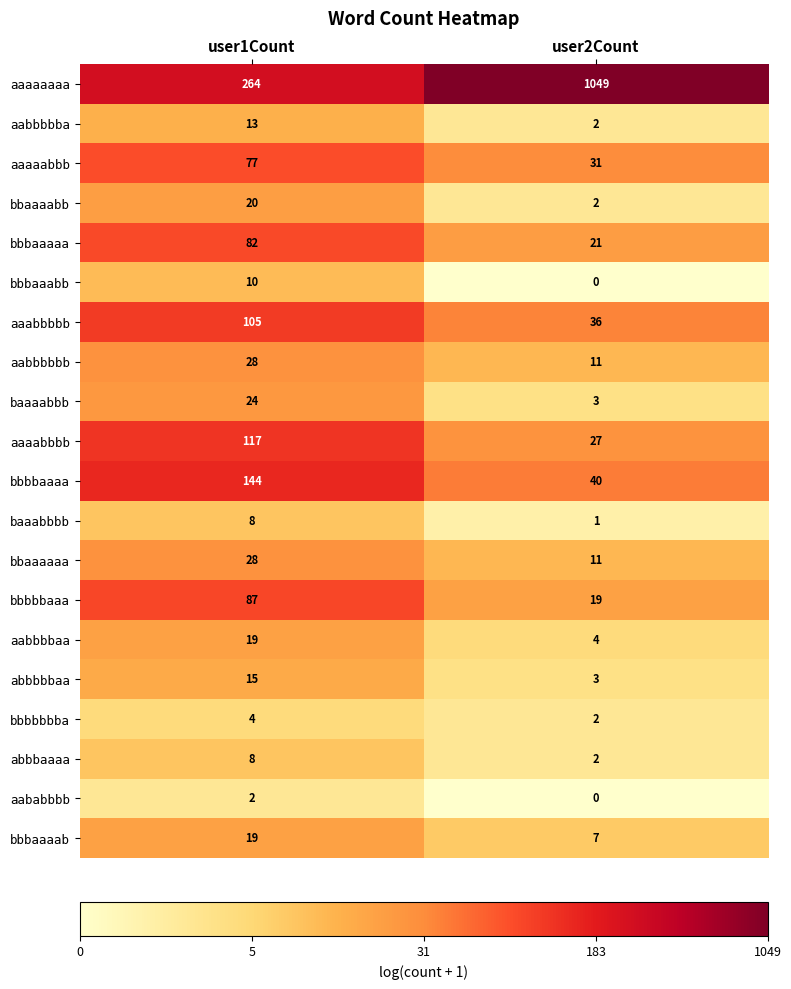

List the labels in order of bbaaaabb value, smallest first.

user2Count, user1Count